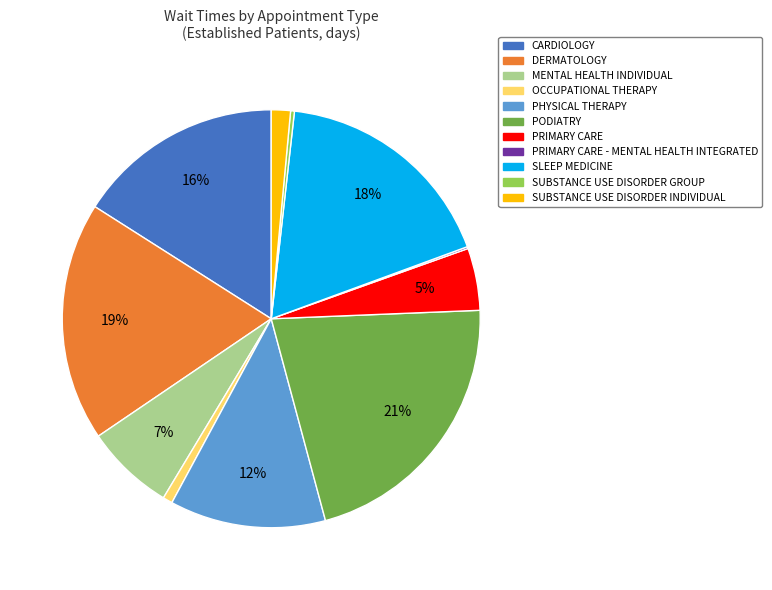

To the nearest percent, what portion does SUBSTANCE USE DISORDER INDIVIDUAL represent?

1%